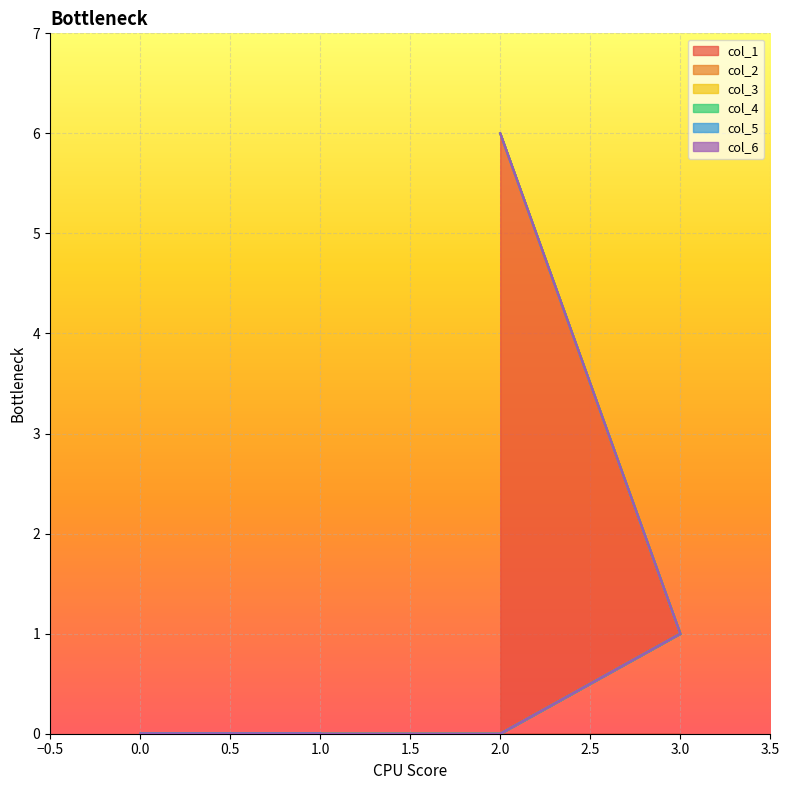

What are all the series names shown in the legend?

col_1, col_2, col_3, col_4, col_5, col_6